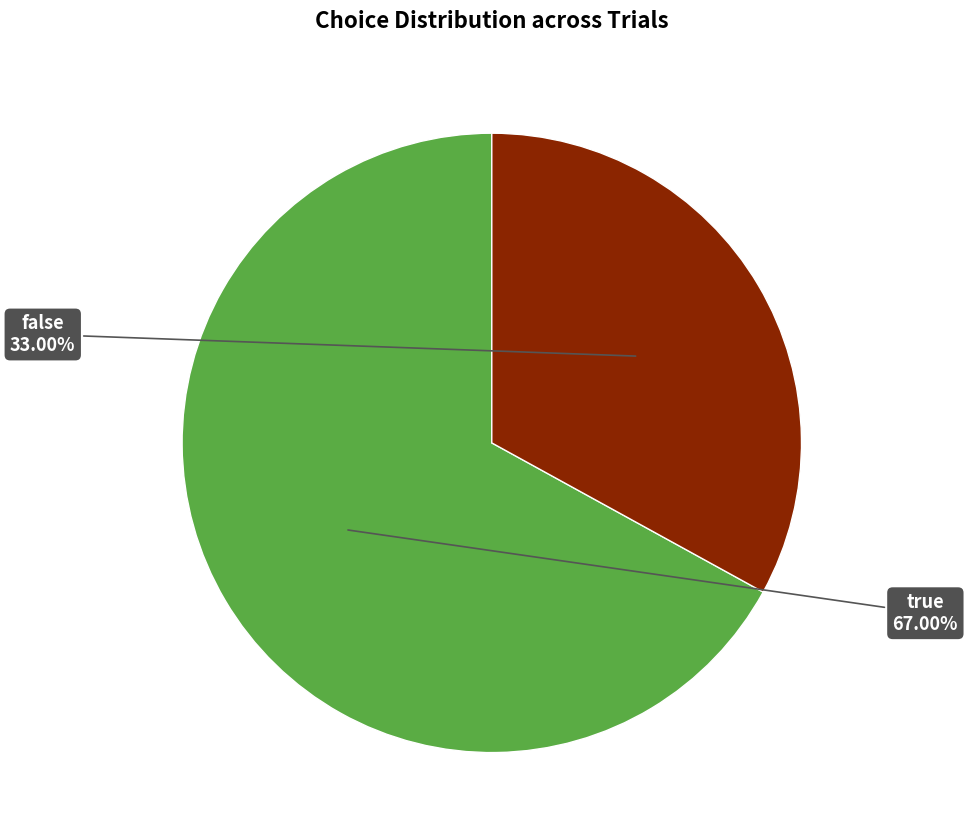

Does any single category account for the majority?

Yes